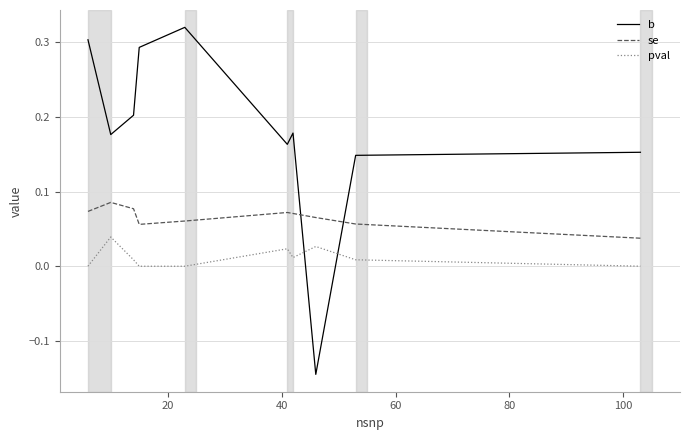

How many times do se and b cross each other?

2